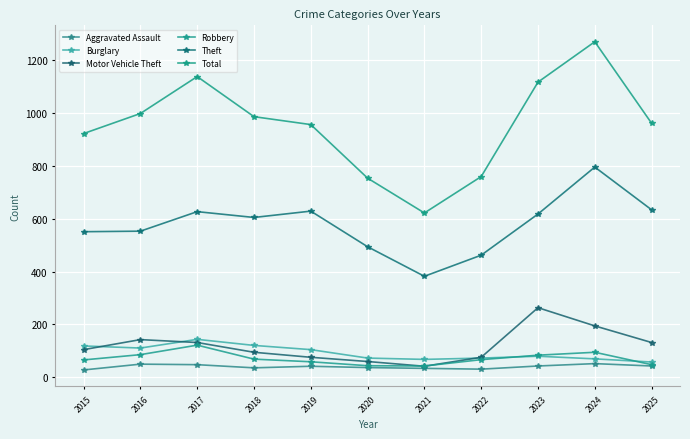

What is the difference between the maximum and minimum values in the Aggravated Assault series?

24